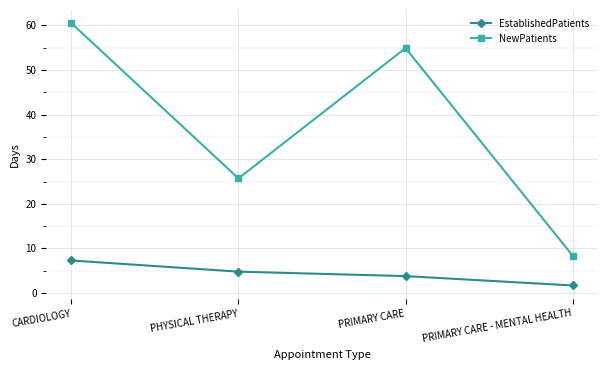

What is the sum of the EstablishedPatients values at CARDIOLOGY and PRIMARY CARE?

11.1